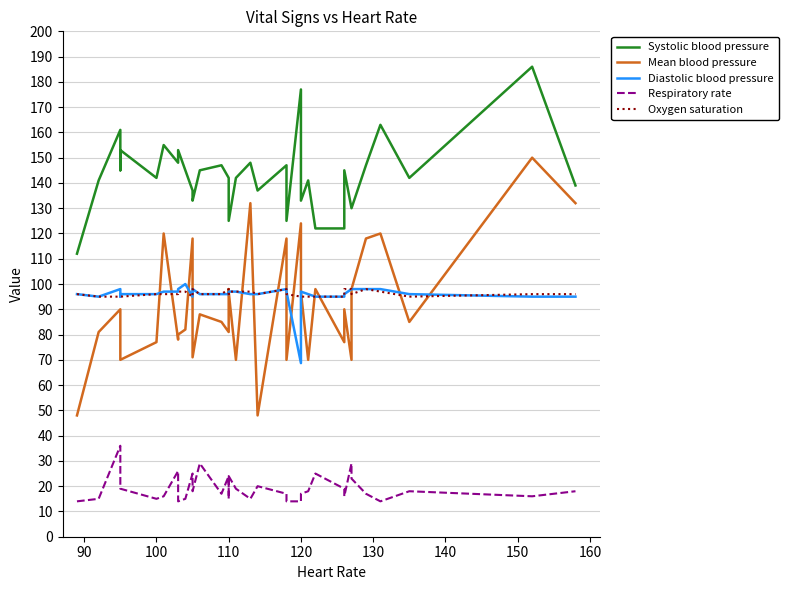

What is the sum of all Respiratory rate values?

672.0